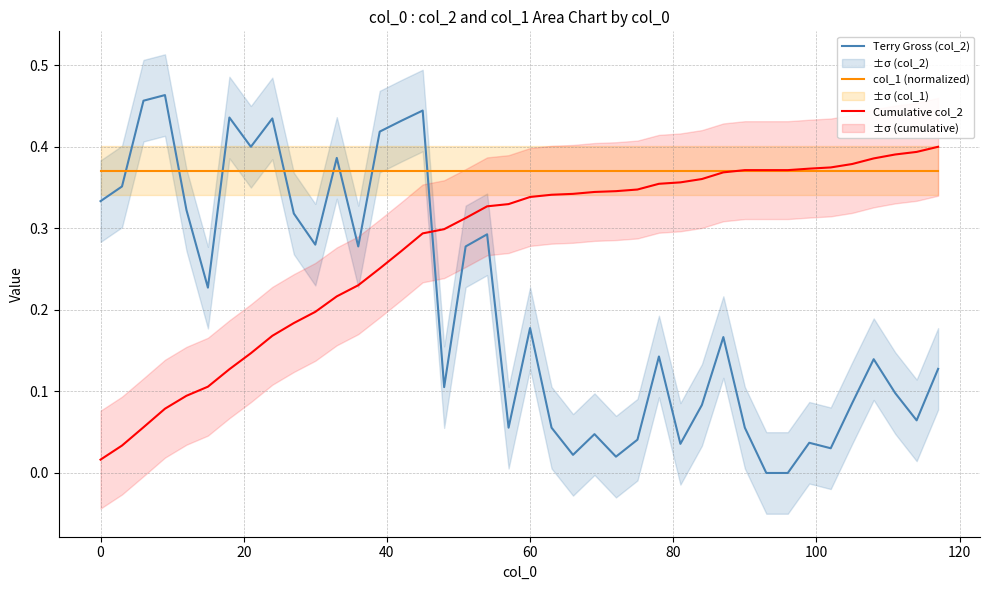

After their last crossing, which series has the higher values: Cumulative col_2 or Terry Gross (col_2)?

Cumulative col_2